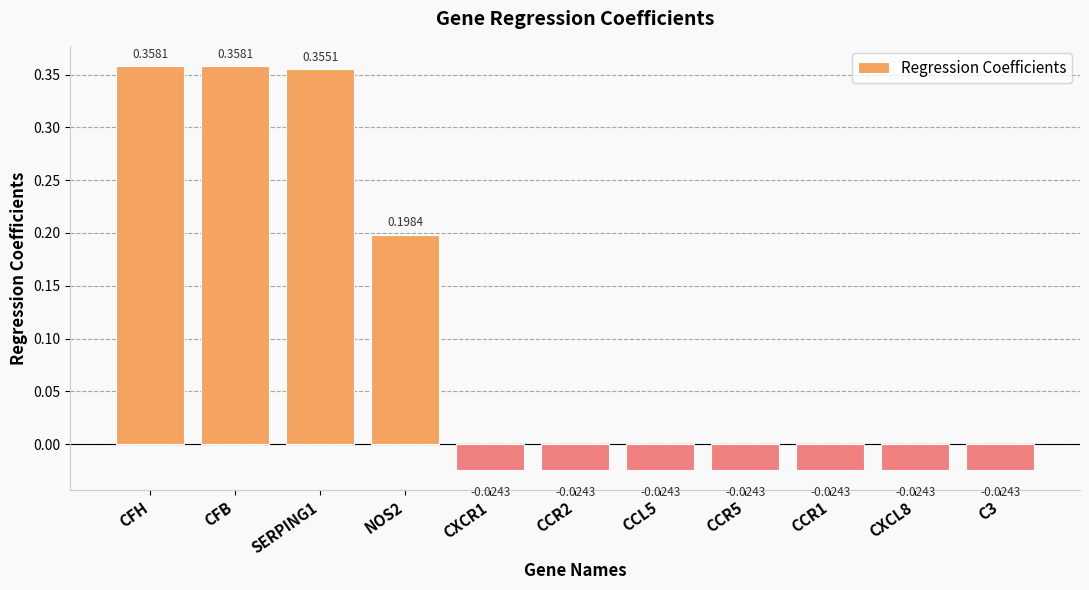

What is the sum of all values?

1.1